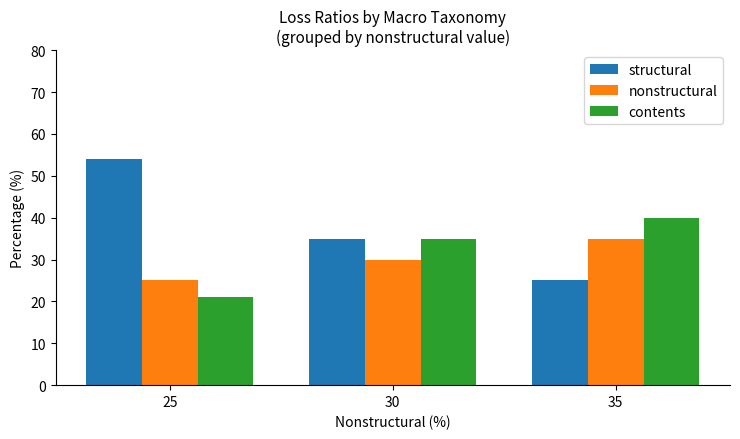

Reading left to right, what are all the values shown in this chart?

structural: 25=53.9	30=35.0	35=25.0
nonstructural: 25=25.0	30=30.0	35=35.0
contents: 25=21.1	30=35.0	35=40.0